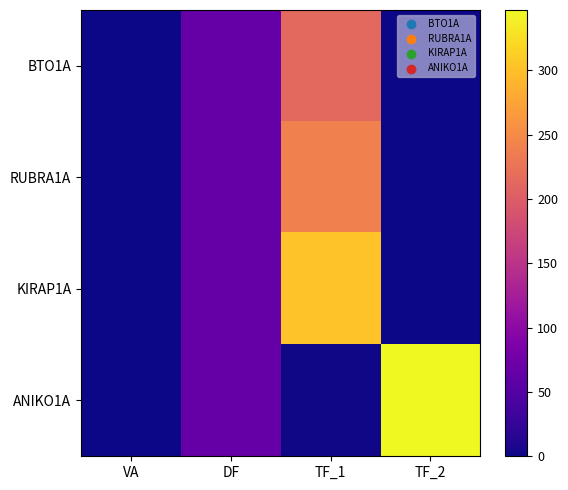

What is the total value across all series at DF?

264.6